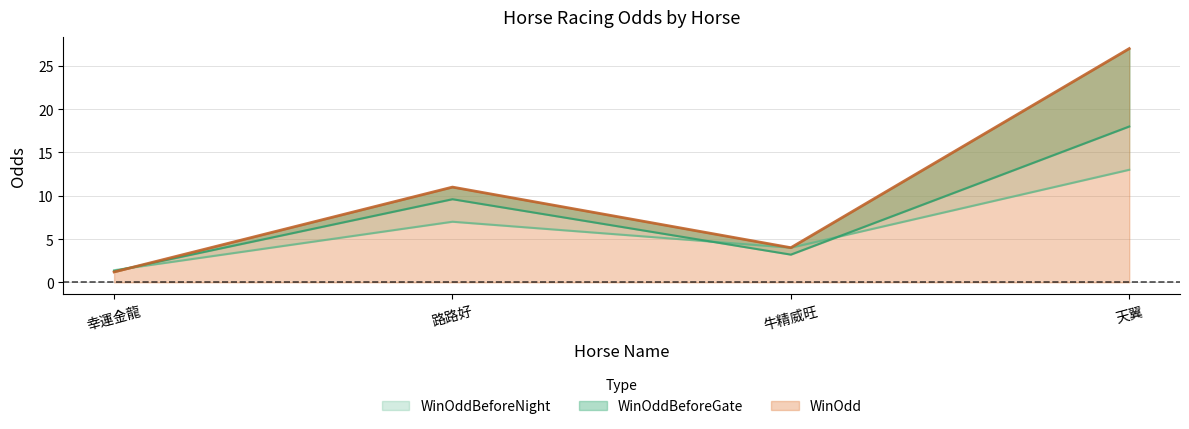

Which series ends up on top after the final intersection of WinOddBeforeNight and WinOddBeforeGate?

WinOddBeforeGate